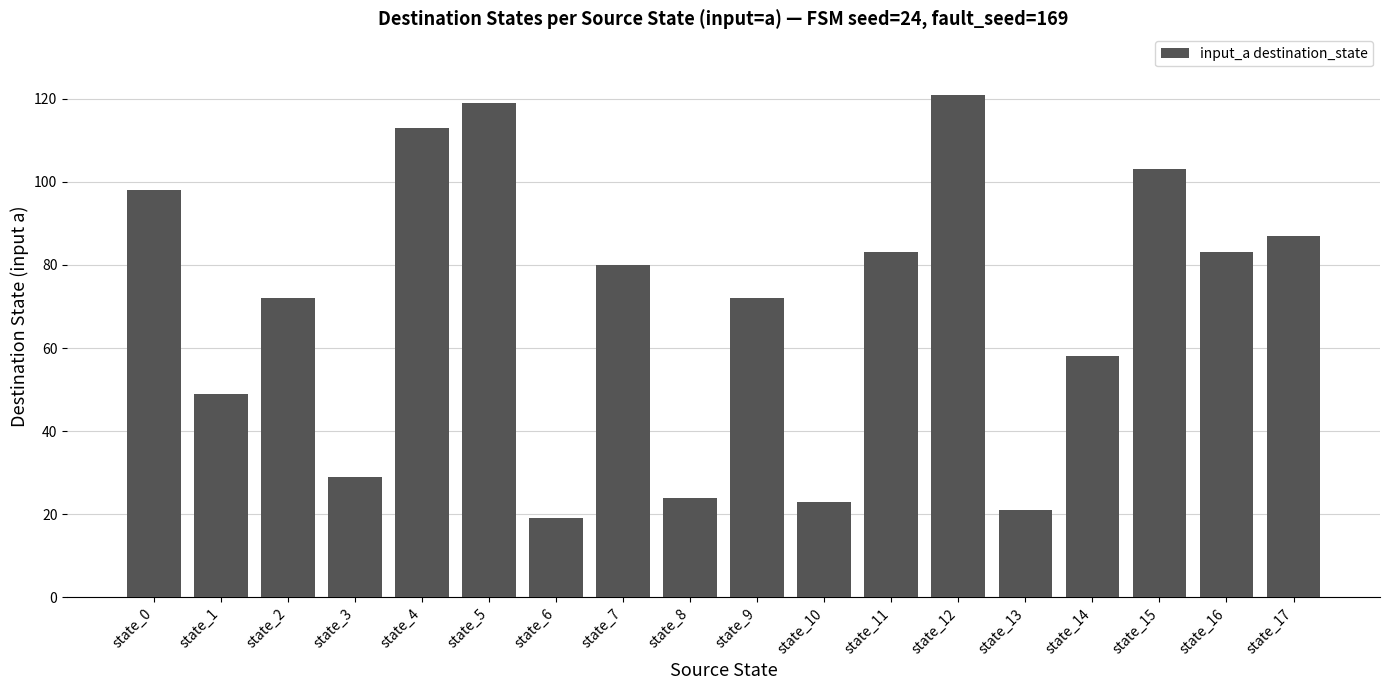

How many distinct data groups are displayed?

1